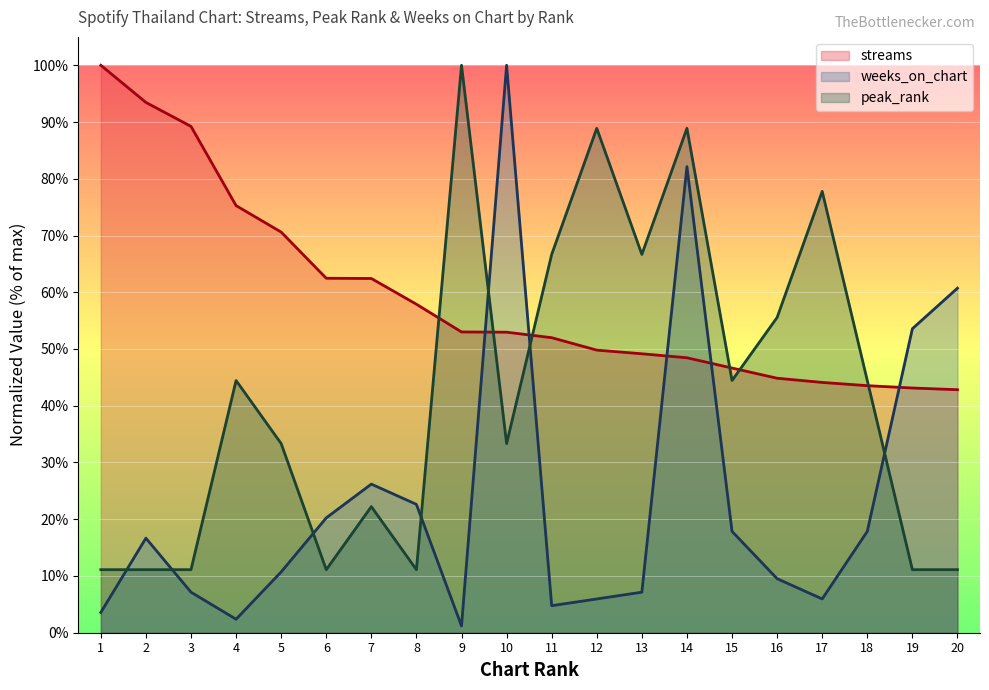

Is it true that peak_rank equals 22.2 at 7?

True